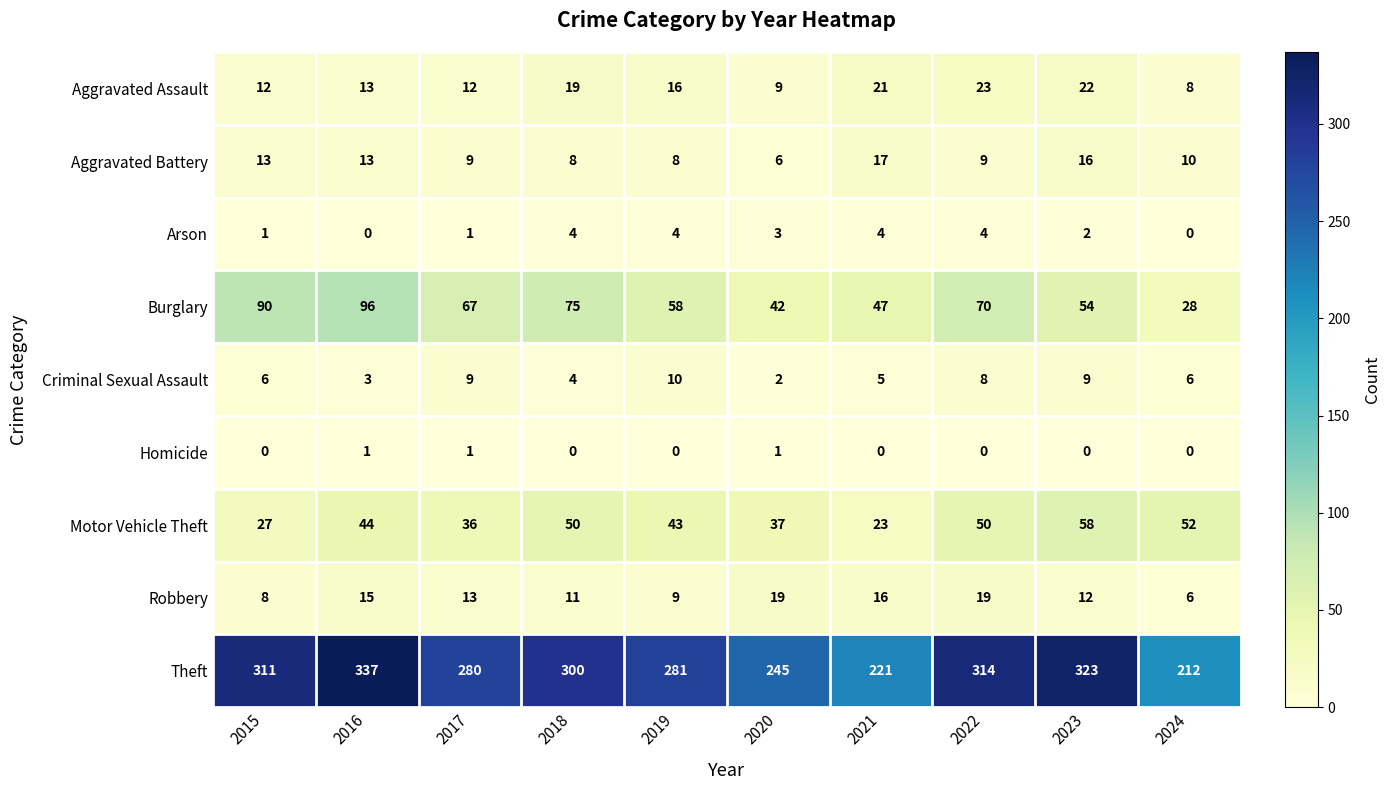

What is the sum of the Aggravated Assault values at 2016 and 2022?

36